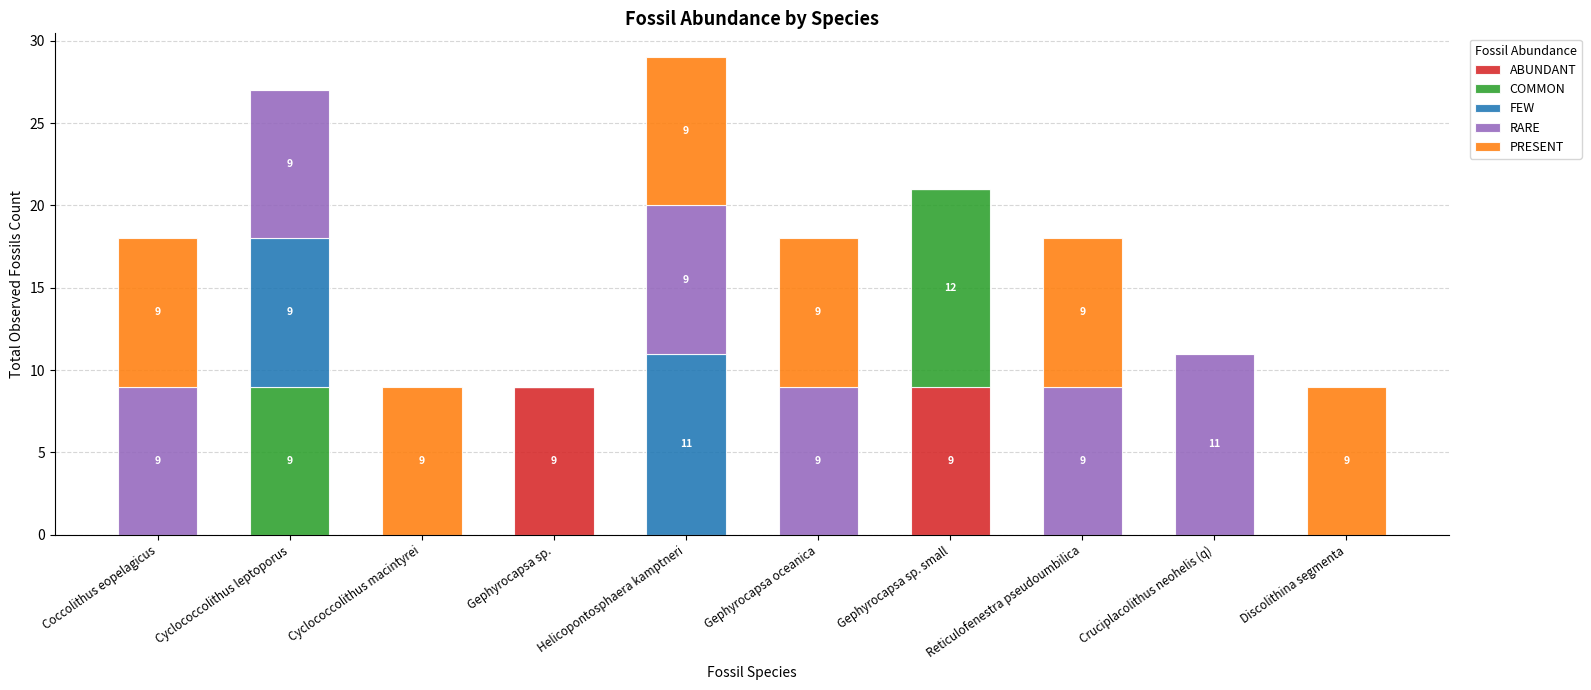

The ABUNDANT series shows -4 at Reticulofenestra pseudoumbilica. True or false?

False